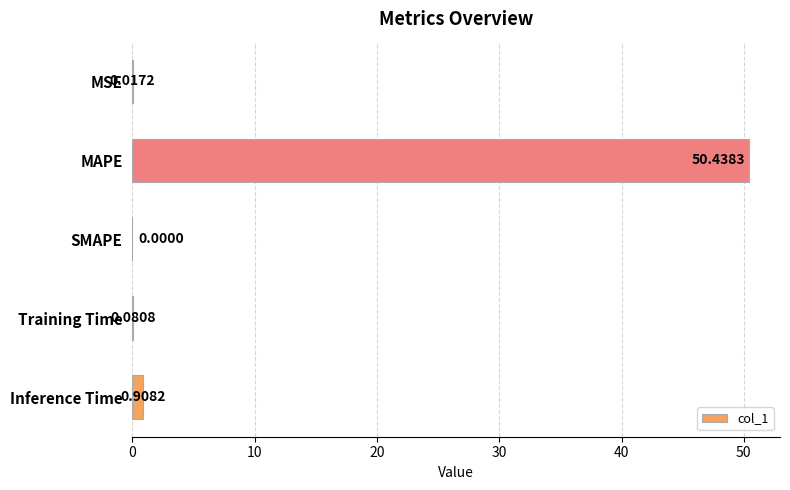

At which category does the chart reach its peak across all series?

MAPE